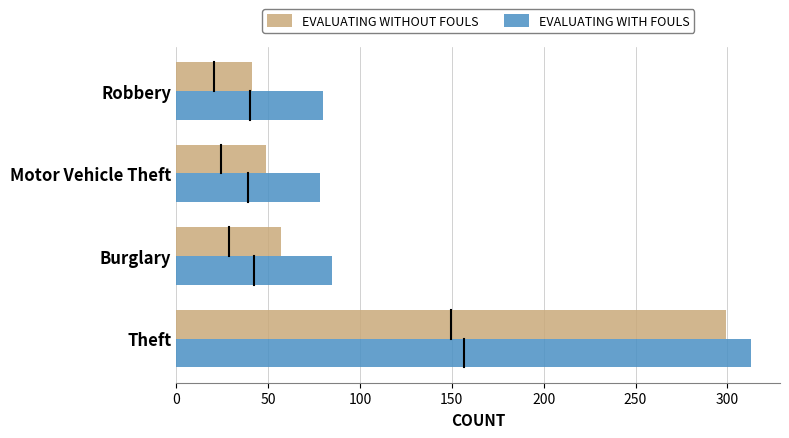

Where is EVALUATING WITHOUT FOULS nearest to the value 170?

Burglary